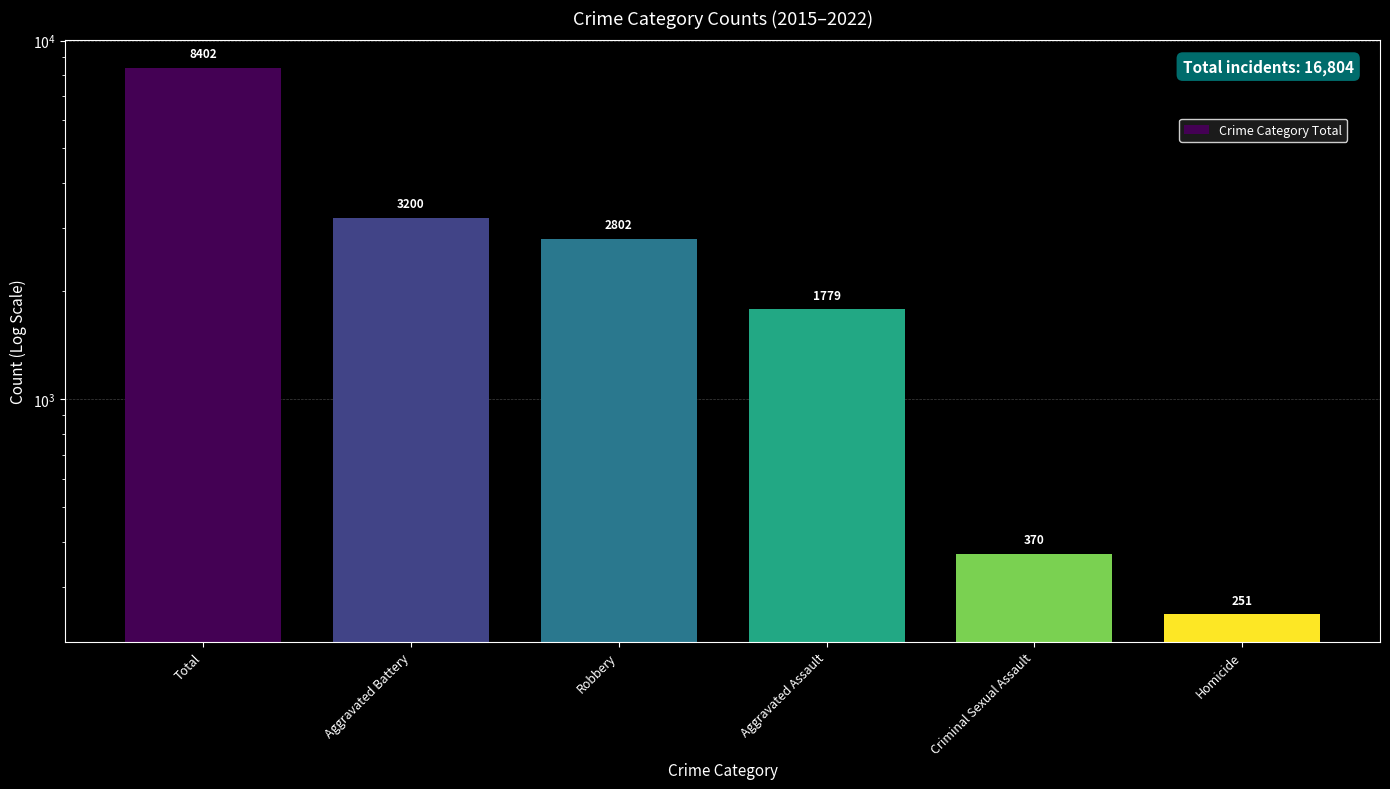

What is the difference between the second highest and second lowest values?

2830